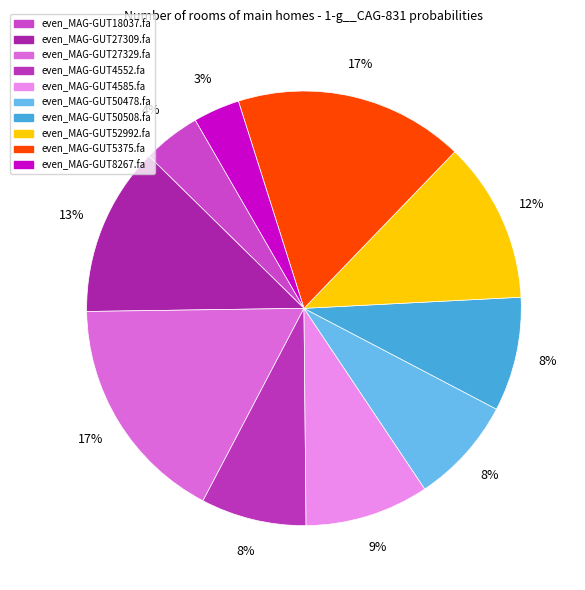

To the nearest percent, what portion does even_MAG-GUT4585.fa represent?

9%